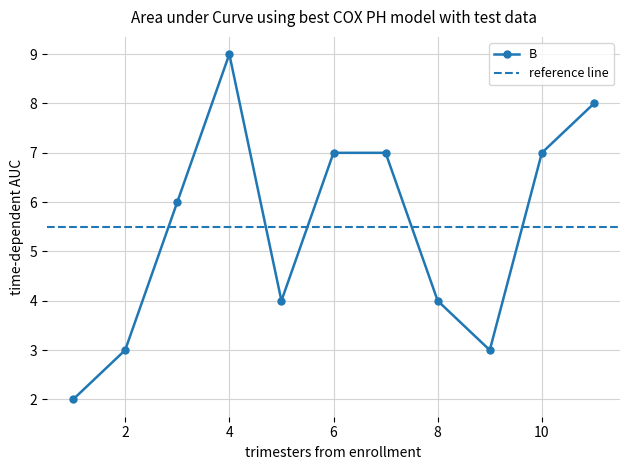

Which category has the highest value across all series?

4